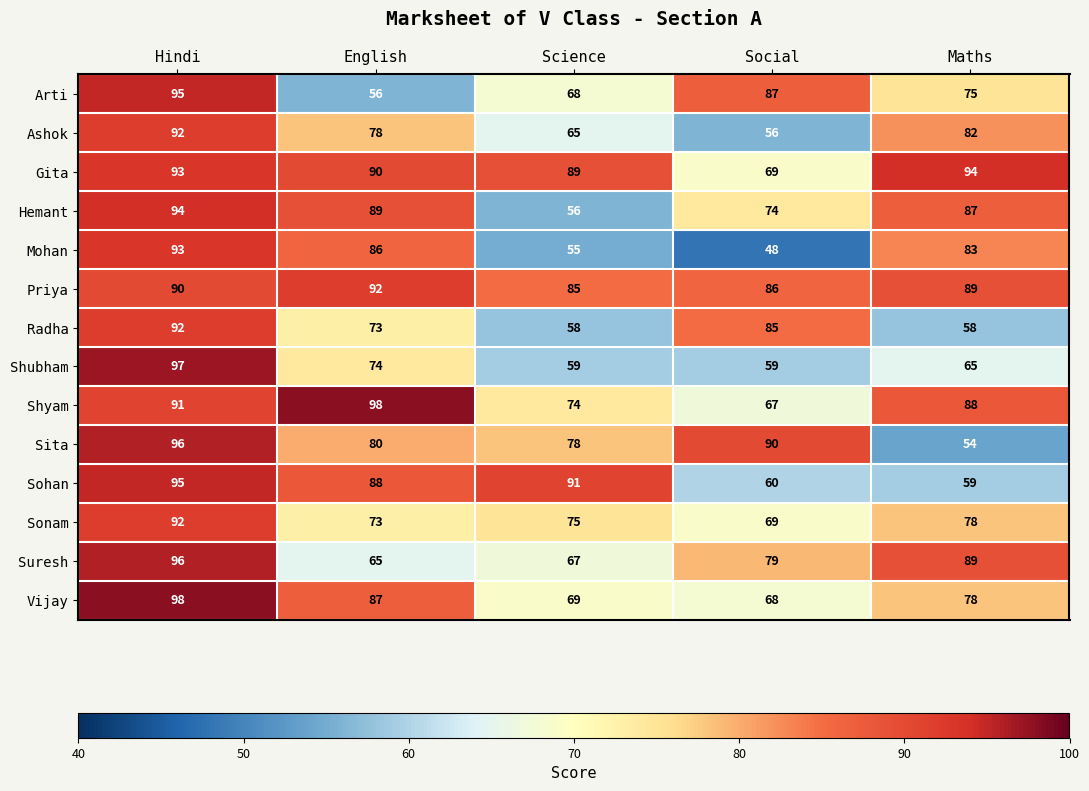

What is the maximum value shown in the chart?

98